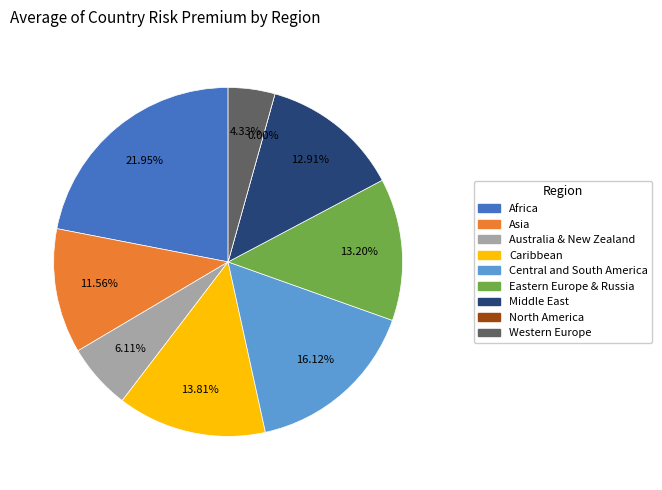

How many slices are in this pie chart?

9